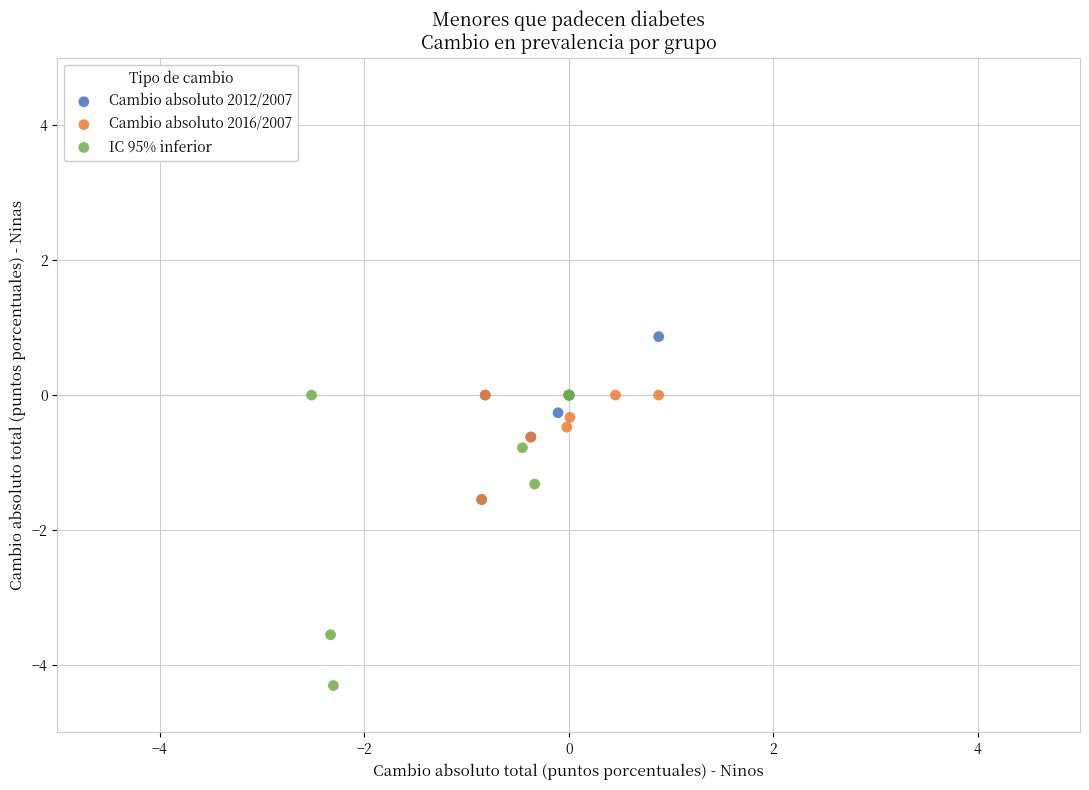

What are all the series names shown in the legend?

Cambio absoluto 2012/2007, Cambio absoluto 2016/2007, IC 95% inferior